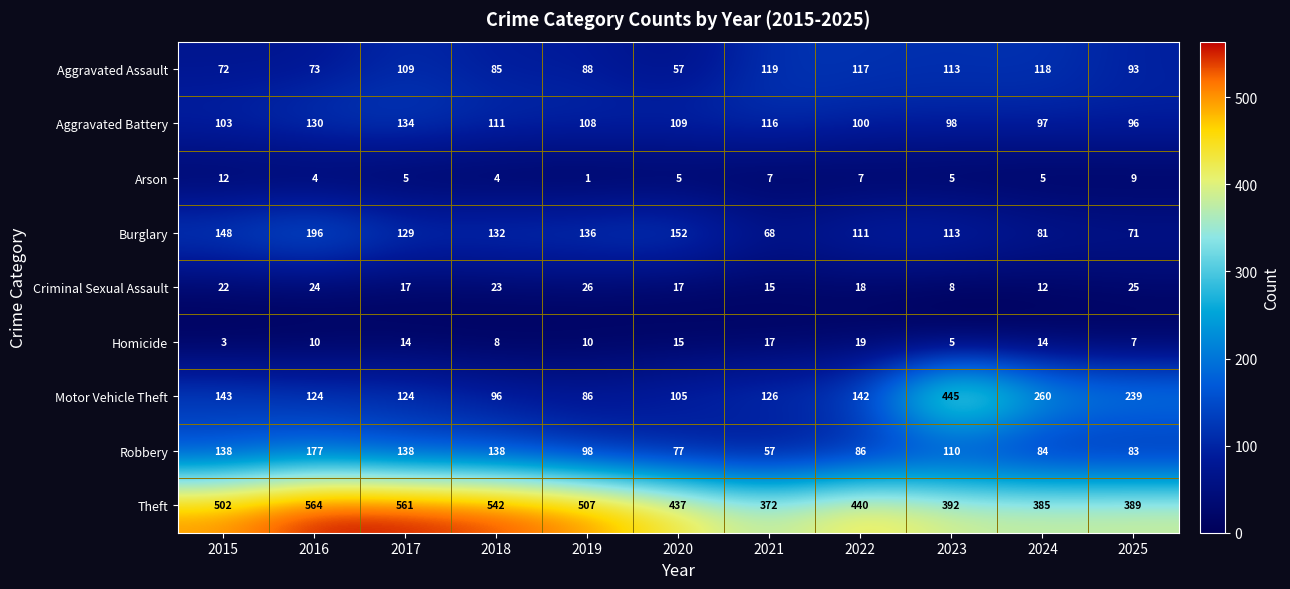

What is the sum of all Robbery values?

1186